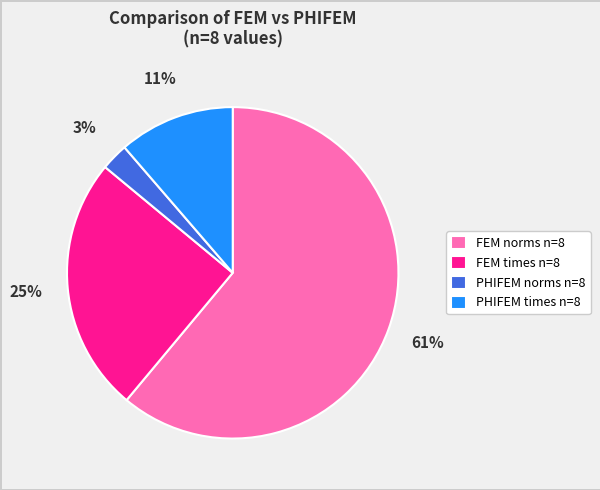

True or false: PHIFEM norms n=8 accounts for 3% of the total.

True